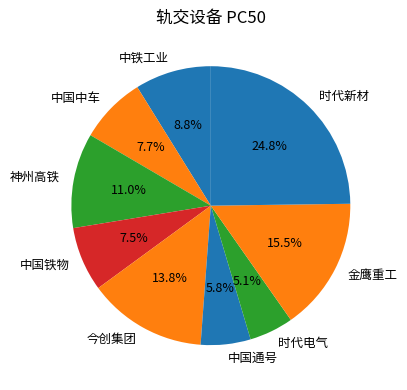

To the nearest percent, what is the difference between the 神州高铁 and 金鹰重工 slice percentages?

4%